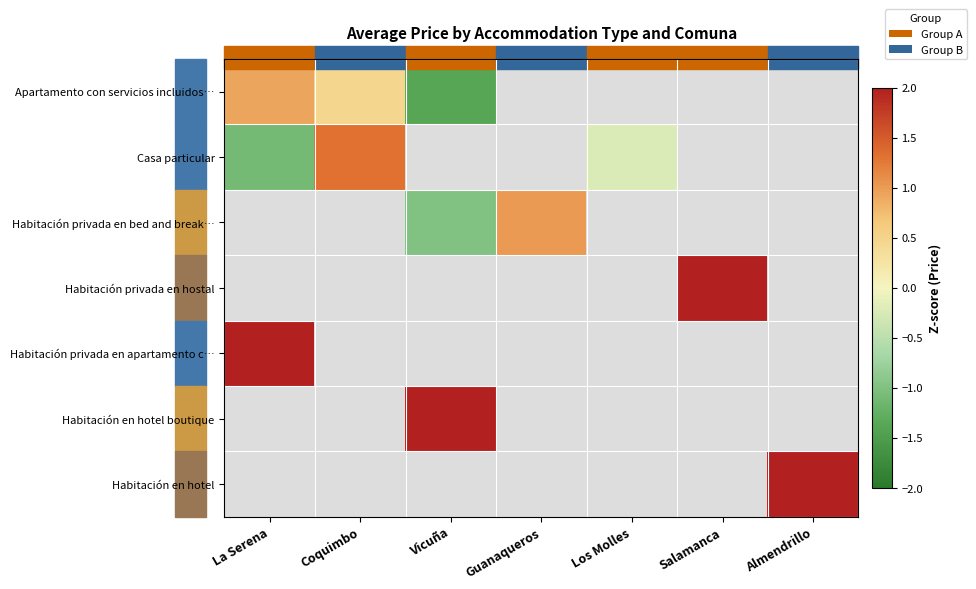

Reading left to right, list all the values displayed in this chart.

Apartamento con servicios incluidos…: La Serena=0.9	Coquimbo=0.5	Vicuña=-1.4	Guanaqueros=-2.1	Los Molles=-2.1	Salamanca=-2.1	Almendrillo=-2.1
Casa particular: La Serena=-1.1	Coquimbo=1.3	Vicuña=-2.2	Guanaqueros=-2.2	Los Molles=-0.2	Salamanca=-2.2	Almendrillo=-2.2
Habitación privada en bed and break…: La Serena=-1.6	Coquimbo=-1.6	Vicuña=-1.0	Guanaqueros=1.0	Los Molles=-1.6	Salamanca=-1.6	Almendrillo=-1.6
Habitación privada en hostal: La Serena=-4.0	Coquimbo=-4.0	Vicuña=-4.0	Guanaqueros=-4.0	Los Molles=-4.0	Salamanca=24.0	Almendrillo=-4.0
Habitación privada en apartamento c…: La Serena=46.3	Coquimbo=-7.7	Vicuña=-7.7	Guanaqueros=-7.7	Los Molles=-7.7	Salamanca=-7.7	Almendrillo=-7.7
Habitación en hotel boutique: La Serena=-3.0	Coquimbo=-3.0	Vicuña=18.0	Guanaqueros=-3.0	Los Molles=-3.0	Salamanca=-3.0	Almendrillo=-3.0
Habitación en hotel: La Serena=-5.7	Coquimbo=-5.7	Vicuña=-5.7	Guanaqueros=-5.7	Los Molles=-5.7	Salamanca=-5.7	Almendrillo=34.3